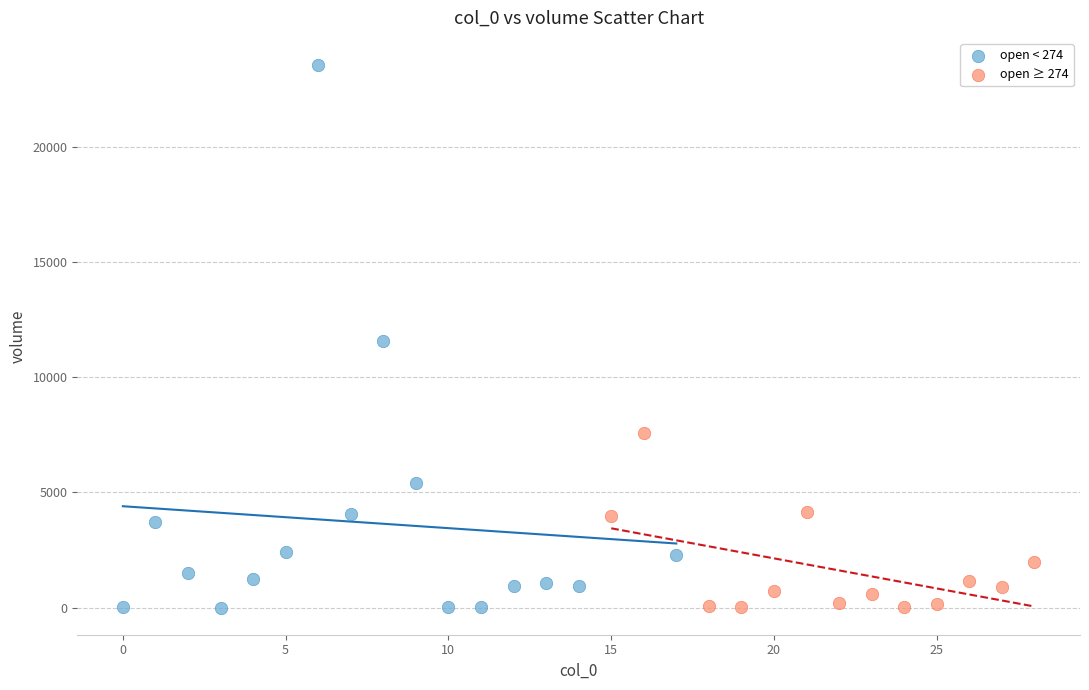

Which series has the largest Y range (max minus min)?

open < 274